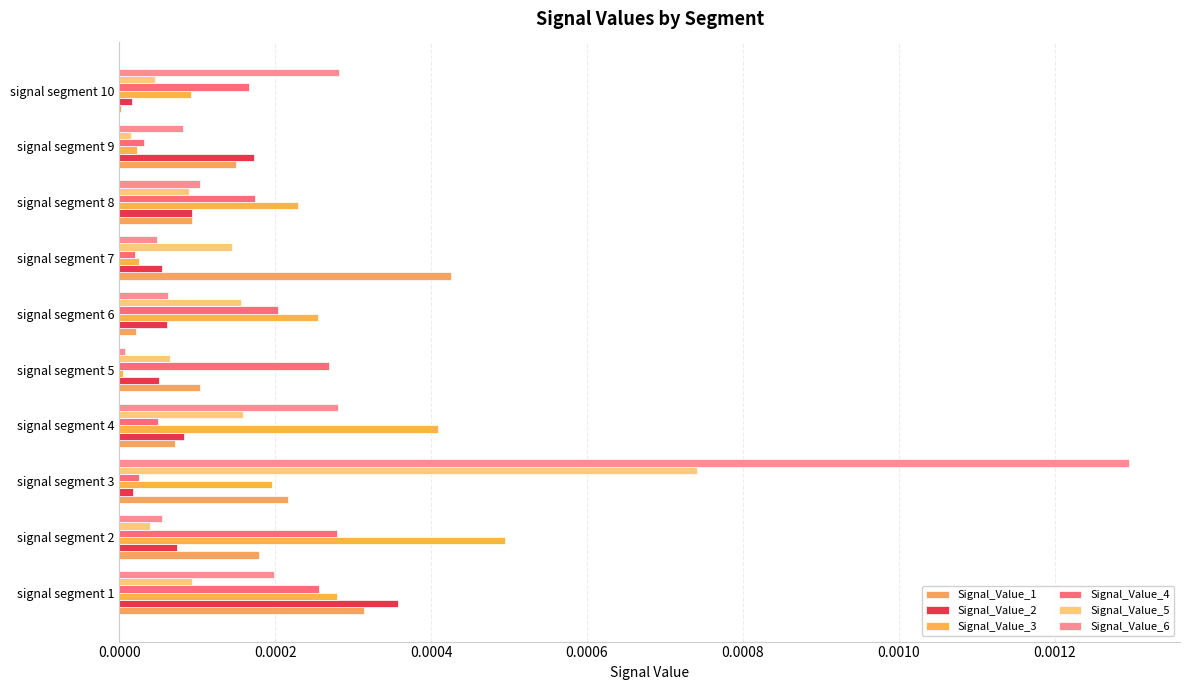

What position from the left is 0.0006?

4